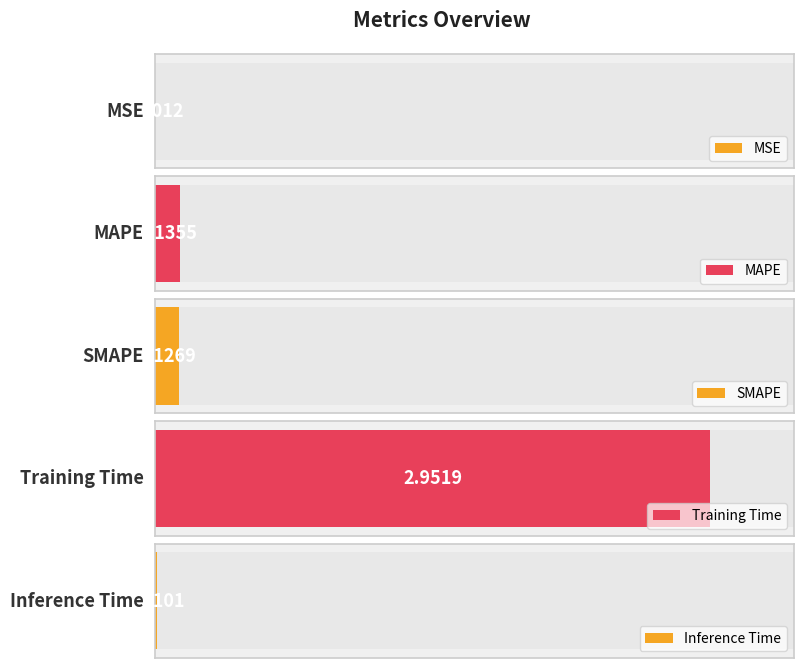

Reading left to right, transcribe all the data shown in this chart.

MSE=0.0	MAPE=0.1	SMAPE=0.1	Training Time=3.0	Inference Time=0.0